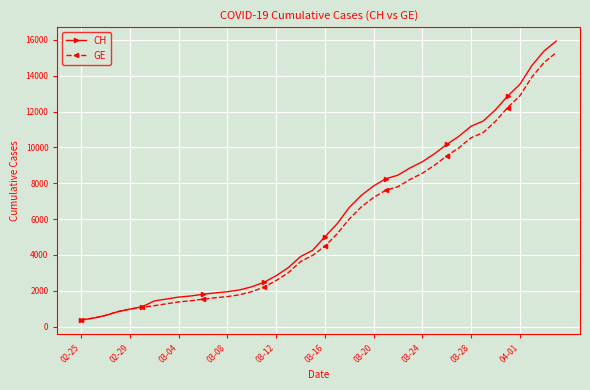

What is the greatest value displayed?

15926